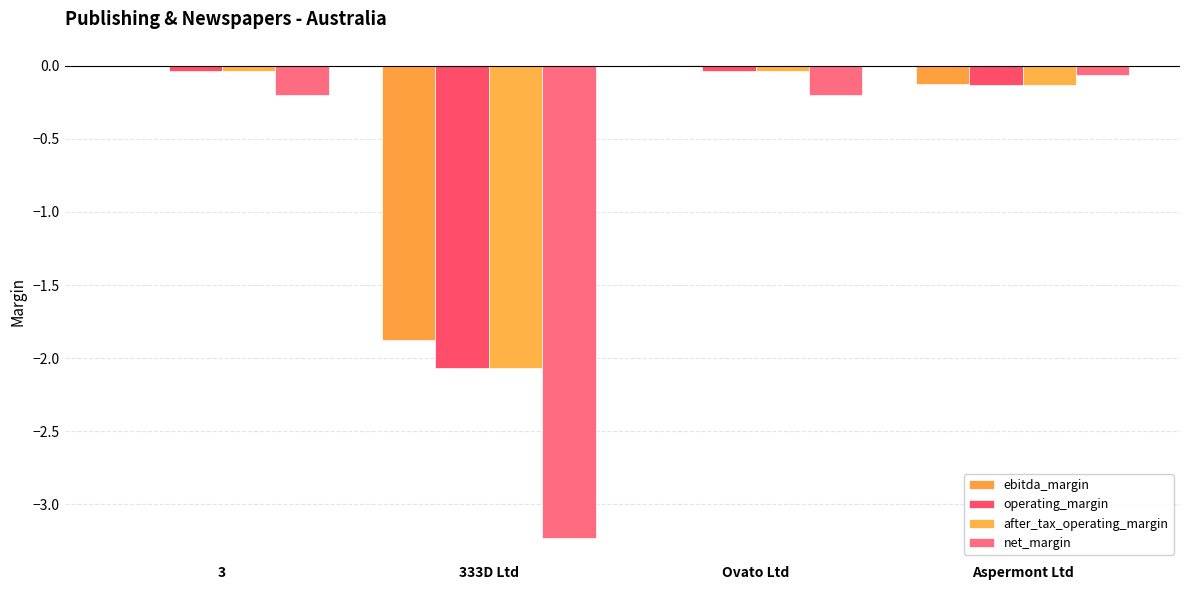

Between 333D Ltd and 3, which is larger?

3